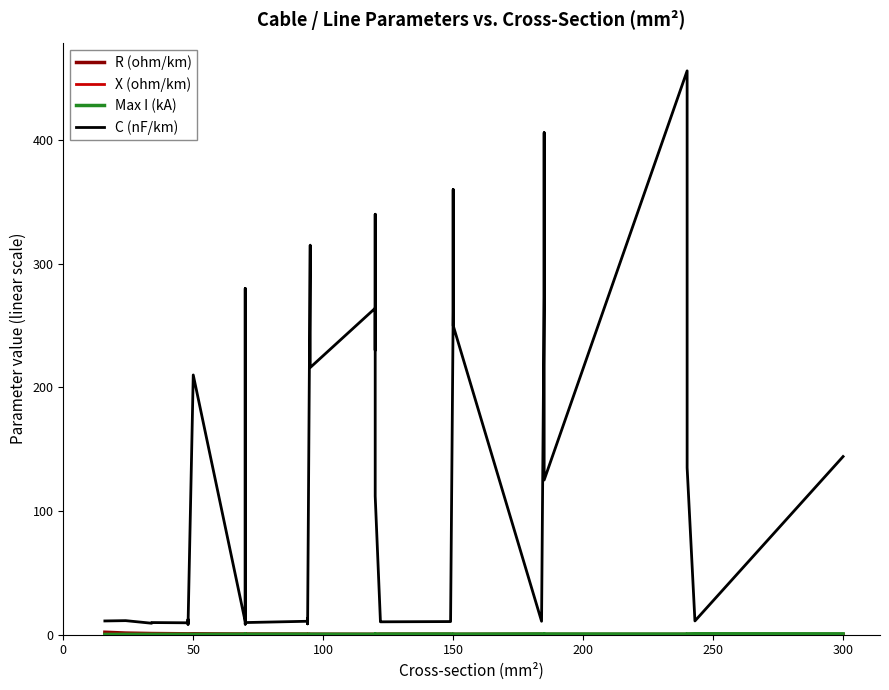

True or false: Max I (kA) has more than 1 interior local peaks.

True